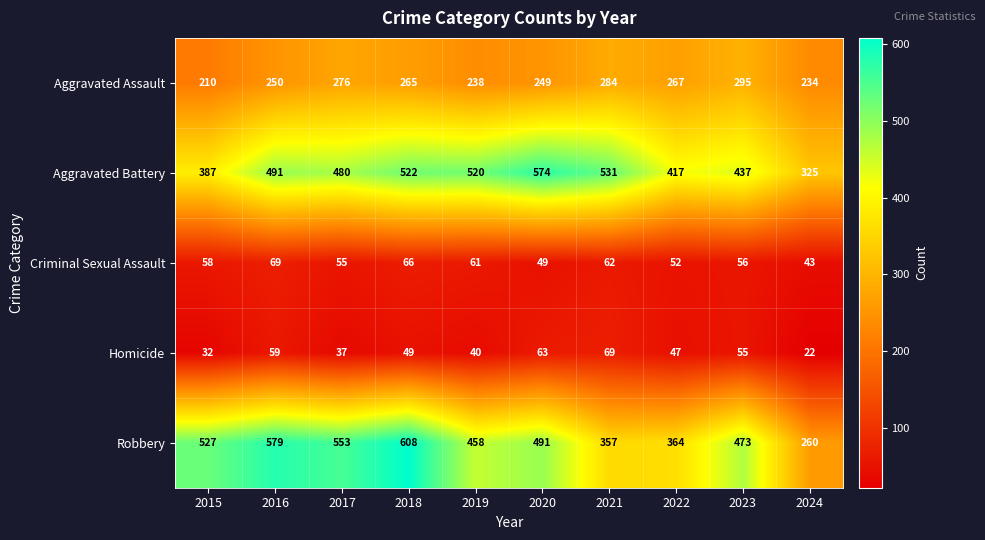

What is the difference between the second highest and second lowest values in the Criminal Sexual Assault series?

17